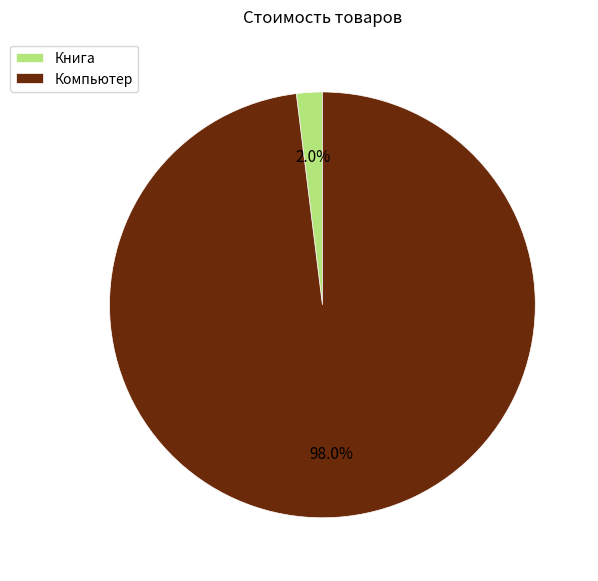

How many segments does this pie chart have?

2